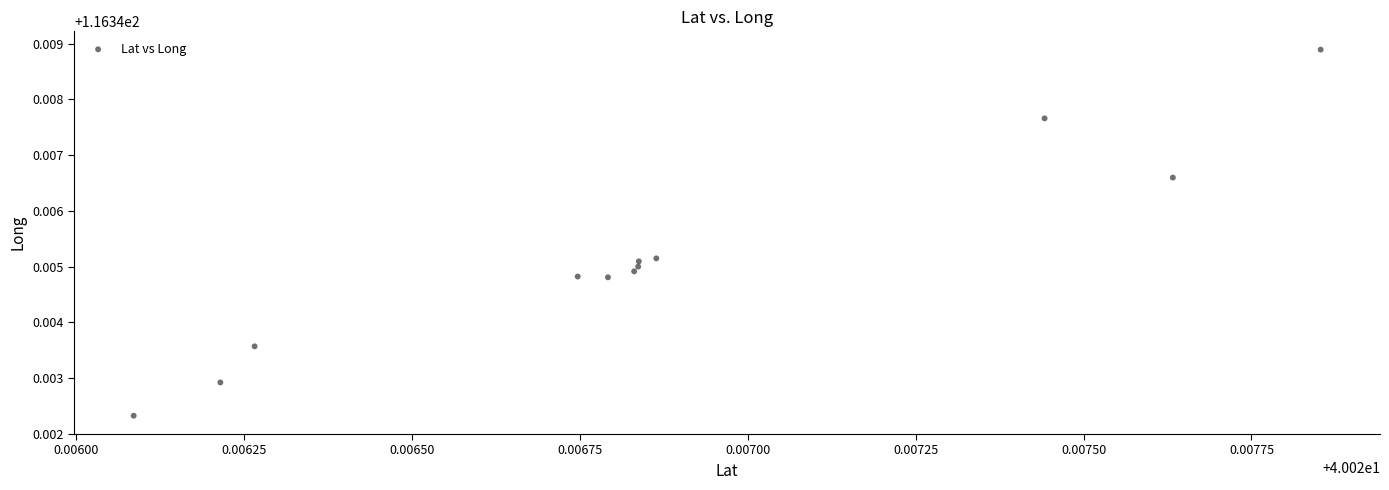

What is the average X value?

40.0